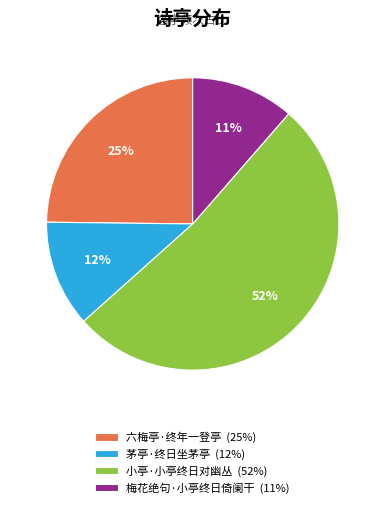

Is the sum of 小亭·小亭终日对幽丛 (52%) and 茅亭·终日坐茅亭 (12%) greater than half?

Yes